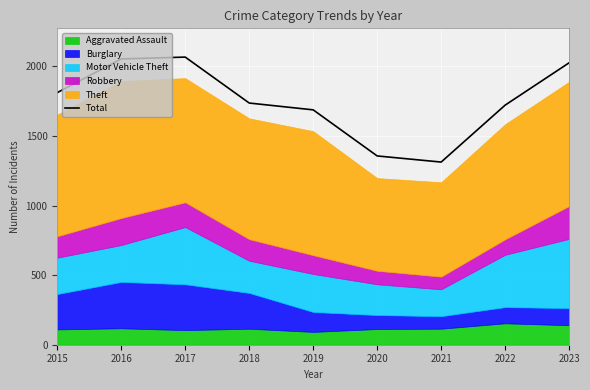

What is the approximate value at 2019, to the nearest 50?

1700